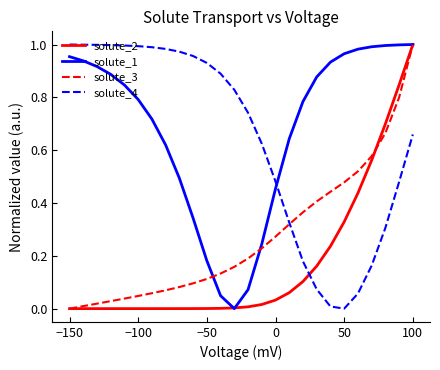

True or false: solute_4 and solute_2 intersect in this chart.

True